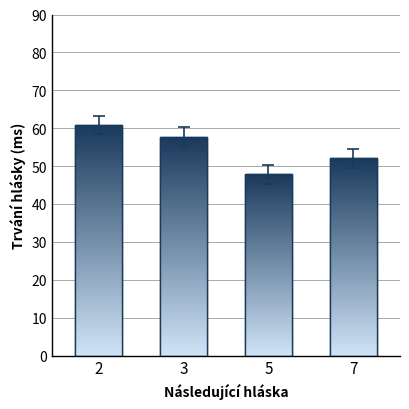

At which label is the value closest to 54?

7